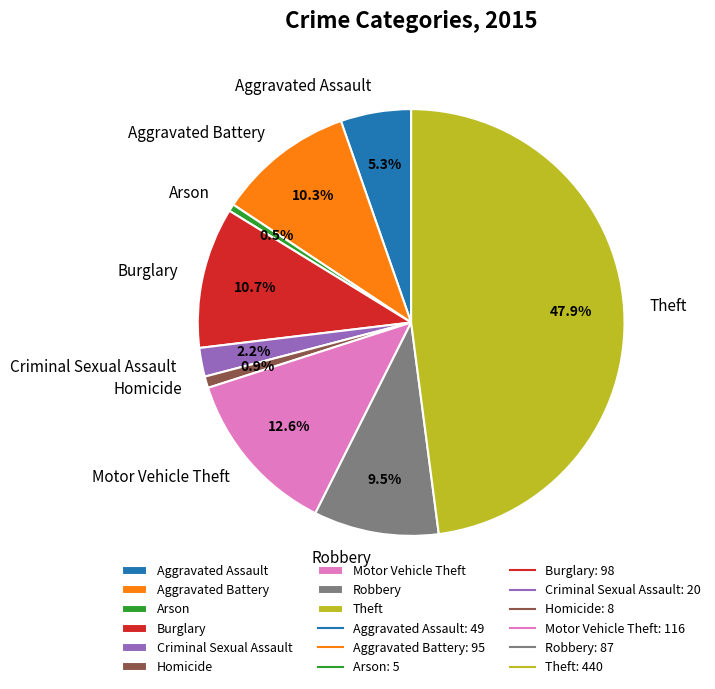

How many slices are in this pie chart?

9